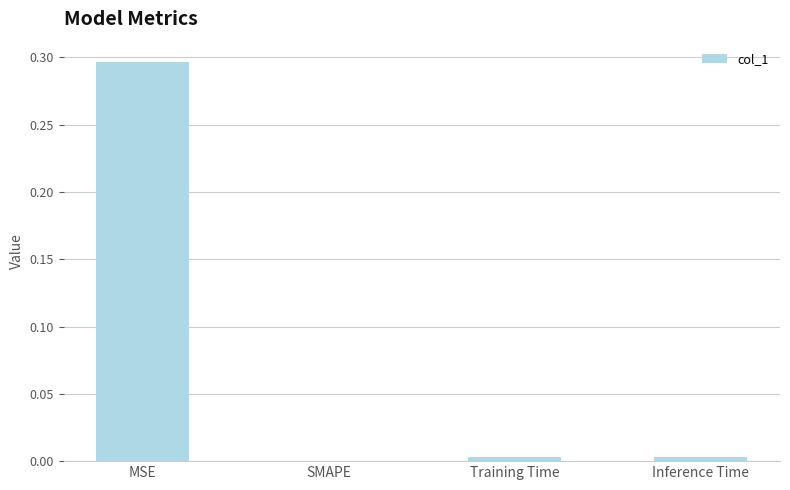

The chart shows a value of 0.0 at Training Time. True or false?

True